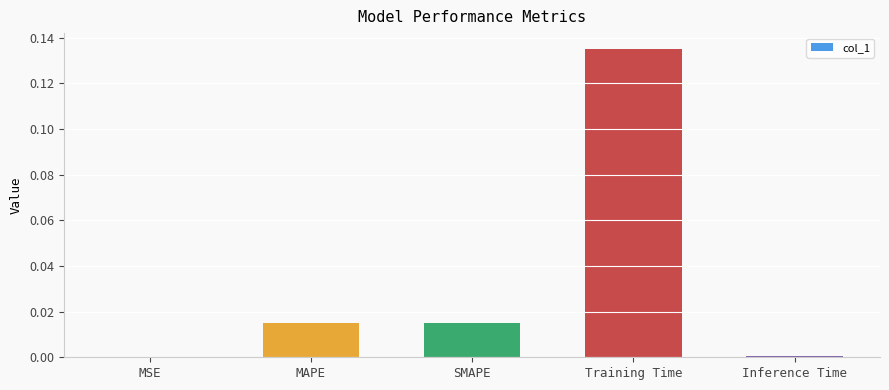

The chart shows a value of 0.0 at MAPE. True or false?

False